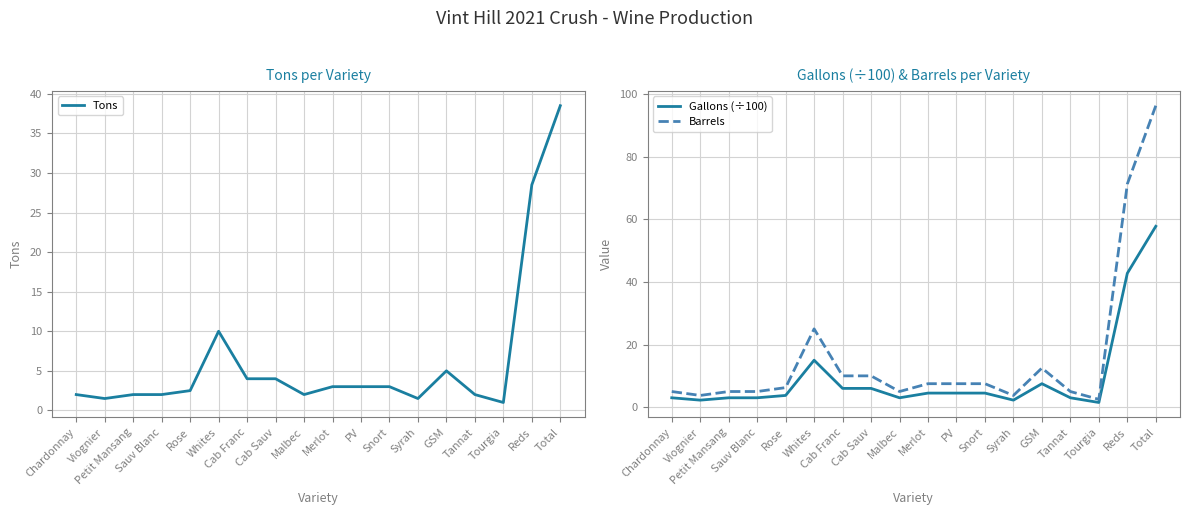

At Reds, list the series in order from smallest to largest.

Tons, Gallons (÷100), Barrels